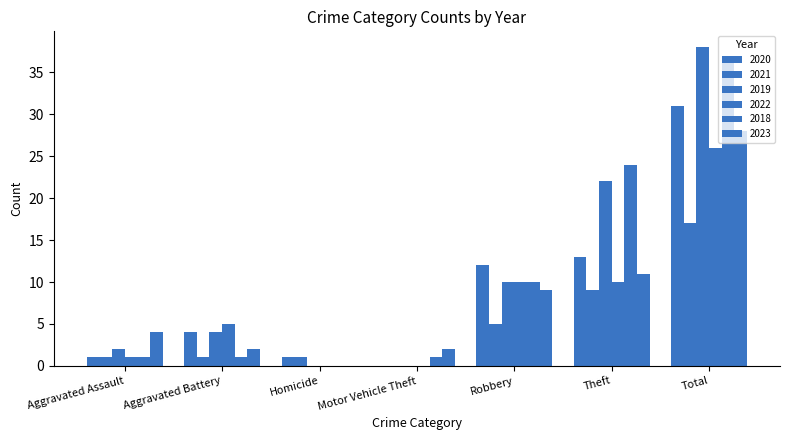

Are the bars horizontal?

No